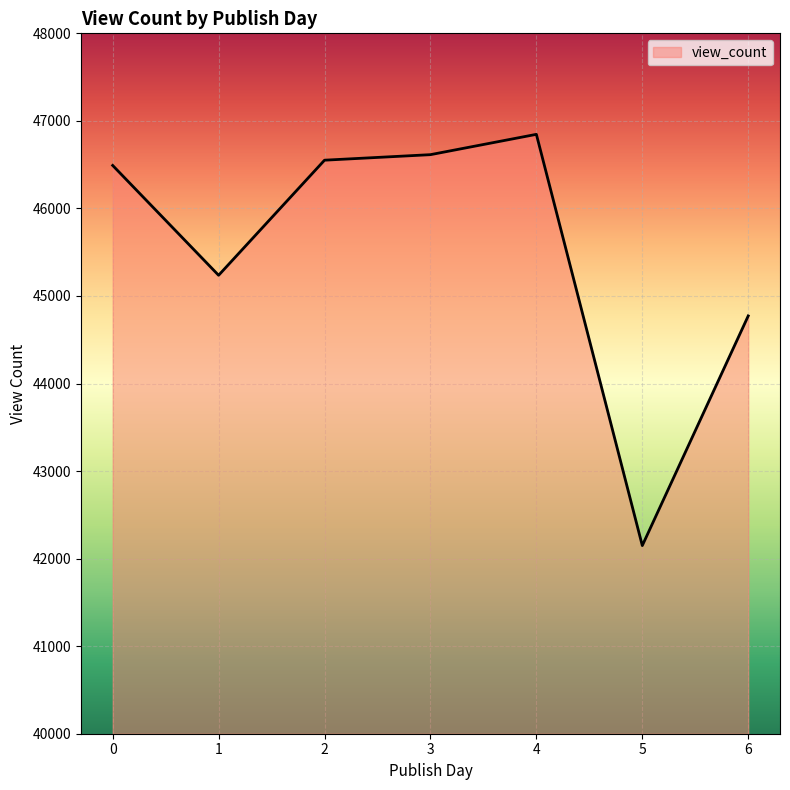

What is the minimum value shown in the chart?

42149.0